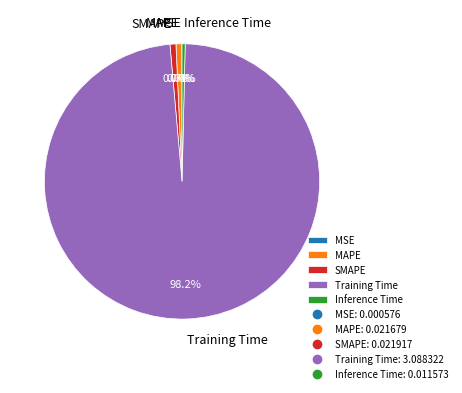

Which slice represents more than half of the pie?

Training Time